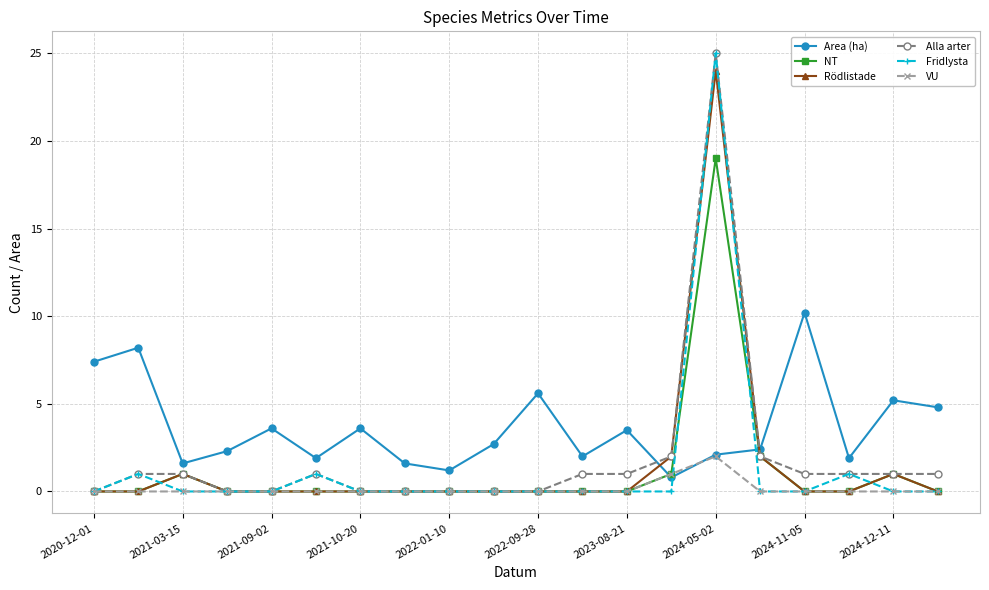

True or false: Rödlistade has more than 0 points higher than both neighbors.

True